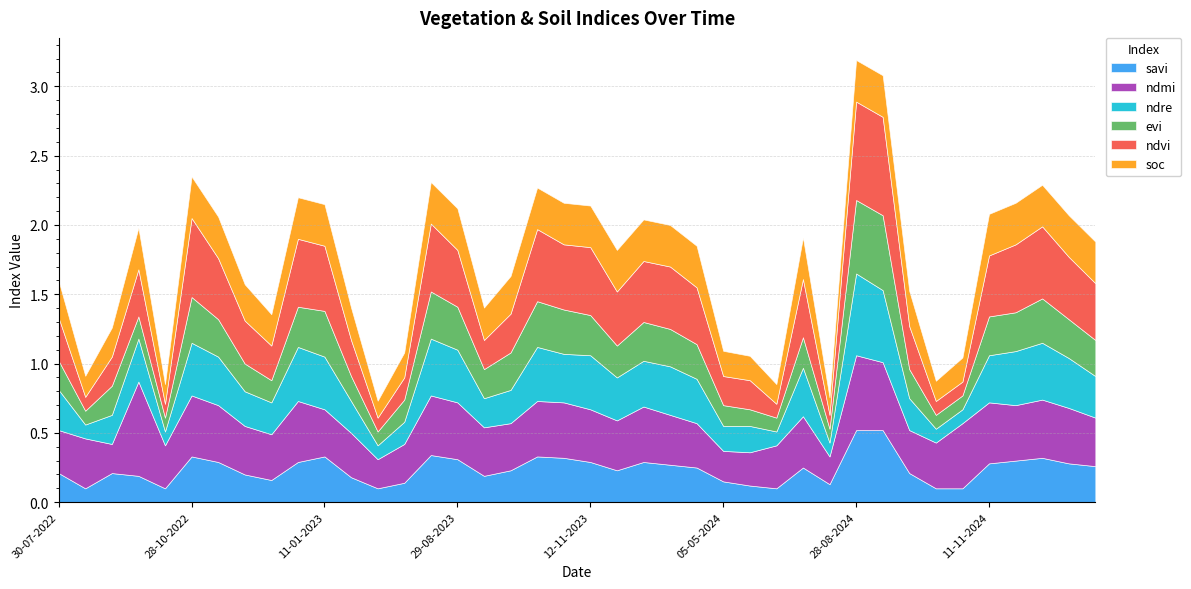

Reading left to right, extract all data points from this chart.

savi: 30-07-2022=0.2	24-08-2022=0.1	08-09-2022=0.2	28-09-2022=0.2	13-10-2022=0.1	28-10-2022=0.3	12-11-2022=0.3	27-11-2022=0.2	12-12-2022=0.2	01-01-2023=0.3	11-01-2023=0.3	20-06-2023=0.2	10-07-2023=0.1	30-07-2023=0.1	14-08-2023=0.3	29-08-2023=0.3	13-09-2023=0.2	28-09-2023=0.2	13-10-2023=0.3	28-10-2023=0.3	12-11-2023=0.3	27-11-2023=0.2	12-12-2023=0.3	01-01-2024=0.3	11-01-2024=0.2	05-05-2024=0.1	30-05-2024=0.1	14-06-2024=0.1	24-06-2024=0.2	04-07-2024=0.1	28-08-2024=0.5	12-09-2024=0.5	27-09-2024=0.2	12-10-2024=0.1	01-11-2024=0.1	11-11-2024=0.3	11-12-2024=0.3	31-12-2024=0.3	10-01-2025=0.3	30-01-2025=0.3
ndmi: 30-07-2022=0.3	24-08-2022=0.4	08-09-2022=0.2	28-09-2022=0.7	13-10-2022=0.3	28-10-2022=0.4	12-11-2022=0.4	27-11-2022=0.3	12-12-2022=0.3	01-01-2023=0.4	11-01-2023=0.3	20-06-2023=0.3	10-07-2023=0.2	30-07-2023=0.3	14-08-2023=0.4	29-08-2023=0.4	13-09-2023=0.3	28-09-2023=0.3	13-10-2023=0.4	28-10-2023=0.4	12-11-2023=0.4	27-11-2023=0.4	12-12-2023=0.4	01-01-2024=0.4	11-01-2024=0.3	05-05-2024=0.2	30-05-2024=0.2	14-06-2024=0.3	24-06-2024=0.4	04-07-2024=0.2	28-08-2024=0.5	12-09-2024=0.5	27-09-2024=0.3	12-10-2024=0.3	01-11-2024=0.5	11-11-2024=0.4	11-12-2024=0.4	31-12-2024=0.4	10-01-2025=0.4	30-01-2025=0.3
ndre: 30-07-2022=0.3	24-08-2022=0.1	08-09-2022=0.2	28-09-2022=0.3	13-10-2022=0.1	28-10-2022=0.4	12-11-2022=0.3	27-11-2022=0.2	12-12-2022=0.2	01-01-2023=0.4	11-01-2023=0.4	20-06-2023=0.2	10-07-2023=0.1	30-07-2023=0.2	14-08-2023=0.4	29-08-2023=0.4	13-09-2023=0.2	28-09-2023=0.2	13-10-2023=0.4	28-10-2023=0.3	12-11-2023=0.4	27-11-2023=0.3	12-12-2023=0.3	01-01-2024=0.3	11-01-2024=0.3	05-05-2024=0.2	30-05-2024=0.2	14-06-2024=0.1	24-06-2024=0.3	04-07-2024=0.1	28-08-2024=0.6	12-09-2024=0.5	27-09-2024=0.2	12-10-2024=0.1	01-11-2024=0.1	11-11-2024=0.3	11-12-2024=0.4	31-12-2024=0.4	10-01-2025=0.4	30-01-2025=0.3
evi: 30-07-2022=0.2	24-08-2022=0.1	08-09-2022=0.2	28-09-2022=0.2	13-10-2022=0.1	28-10-2022=0.3	12-11-2022=0.3	27-11-2022=0.2	12-12-2022=0.2	01-01-2023=0.3	11-01-2023=0.3	20-06-2023=0.2	10-07-2023=0.1	30-07-2023=0.2	14-08-2023=0.3	29-08-2023=0.3	13-09-2023=0.2	28-09-2023=0.3	13-10-2023=0.3	28-10-2023=0.3	12-11-2023=0.3	27-11-2023=0.2	12-12-2023=0.3	01-01-2024=0.3	11-01-2024=0.2	05-05-2024=0.1	30-05-2024=0.1	14-06-2024=0.1	24-06-2024=0.2	04-07-2024=0.1	28-08-2024=0.5	12-09-2024=0.5	27-09-2024=0.2	12-10-2024=0.1	01-11-2024=0.1	11-11-2024=0.3	11-12-2024=0.3	31-12-2024=0.3	10-01-2025=0.3	30-01-2025=0.3
ndvi: 30-07-2022=0.3	24-08-2022=0.1	08-09-2022=0.2	28-09-2022=0.3	13-10-2022=0.1	28-10-2022=0.6	12-11-2022=0.4	27-11-2022=0.3	12-12-2022=0.2	01-01-2023=0.5	11-01-2023=0.5	20-06-2023=0.3	10-07-2023=0.1	30-07-2023=0.2	14-08-2023=0.5	29-08-2023=0.4	13-09-2023=0.2	28-09-2023=0.3	13-10-2023=0.5	28-10-2023=0.5	12-11-2023=0.5	27-11-2023=0.4	12-12-2023=0.4	01-01-2024=0.5	11-01-2024=0.4	05-05-2024=0.2	30-05-2024=0.2	14-06-2024=0.1	24-06-2024=0.4	04-07-2024=0.1	28-08-2024=0.7	12-09-2024=0.7	27-09-2024=0.3	12-10-2024=0.1	01-11-2024=0.1	11-11-2024=0.4	11-12-2024=0.5	31-12-2024=0.5	10-01-2025=0.5	30-01-2025=0.4
soc: 30-07-2022=0.3	24-08-2022=0.2	08-09-2022=0.2	28-09-2022=0.3	13-10-2022=0.1	28-10-2022=0.3	12-11-2022=0.3	27-11-2022=0.3	12-12-2022=0.2	01-01-2023=0.3	11-01-2023=0.3	20-06-2023=0.2	10-07-2023=0.1	30-07-2023=0.2	14-08-2023=0.3	29-08-2023=0.3	13-09-2023=0.2	28-09-2023=0.3	13-10-2023=0.3	28-10-2023=0.3	12-11-2023=0.3	27-11-2023=0.3	12-12-2023=0.3	01-01-2024=0.3	11-01-2024=0.3	05-05-2024=0.2	30-05-2024=0.2	14-06-2024=0.1	24-06-2024=0.3	04-07-2024=0.1	28-08-2024=0.3	12-09-2024=0.3	27-09-2024=0.3	12-10-2024=0.1	01-11-2024=0.2	11-11-2024=0.3	11-12-2024=0.3	31-12-2024=0.3	10-01-2025=0.3	30-01-2025=0.3